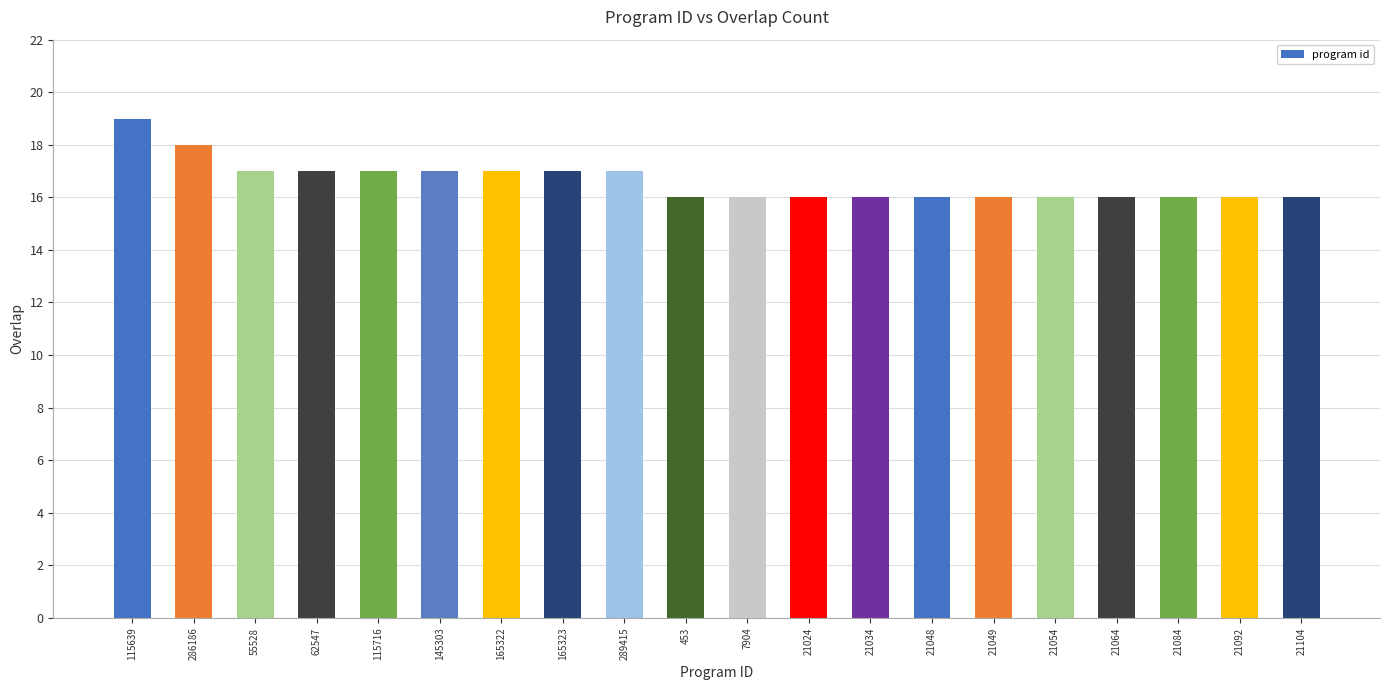

True or false: the data shows 16 at 21024.

True